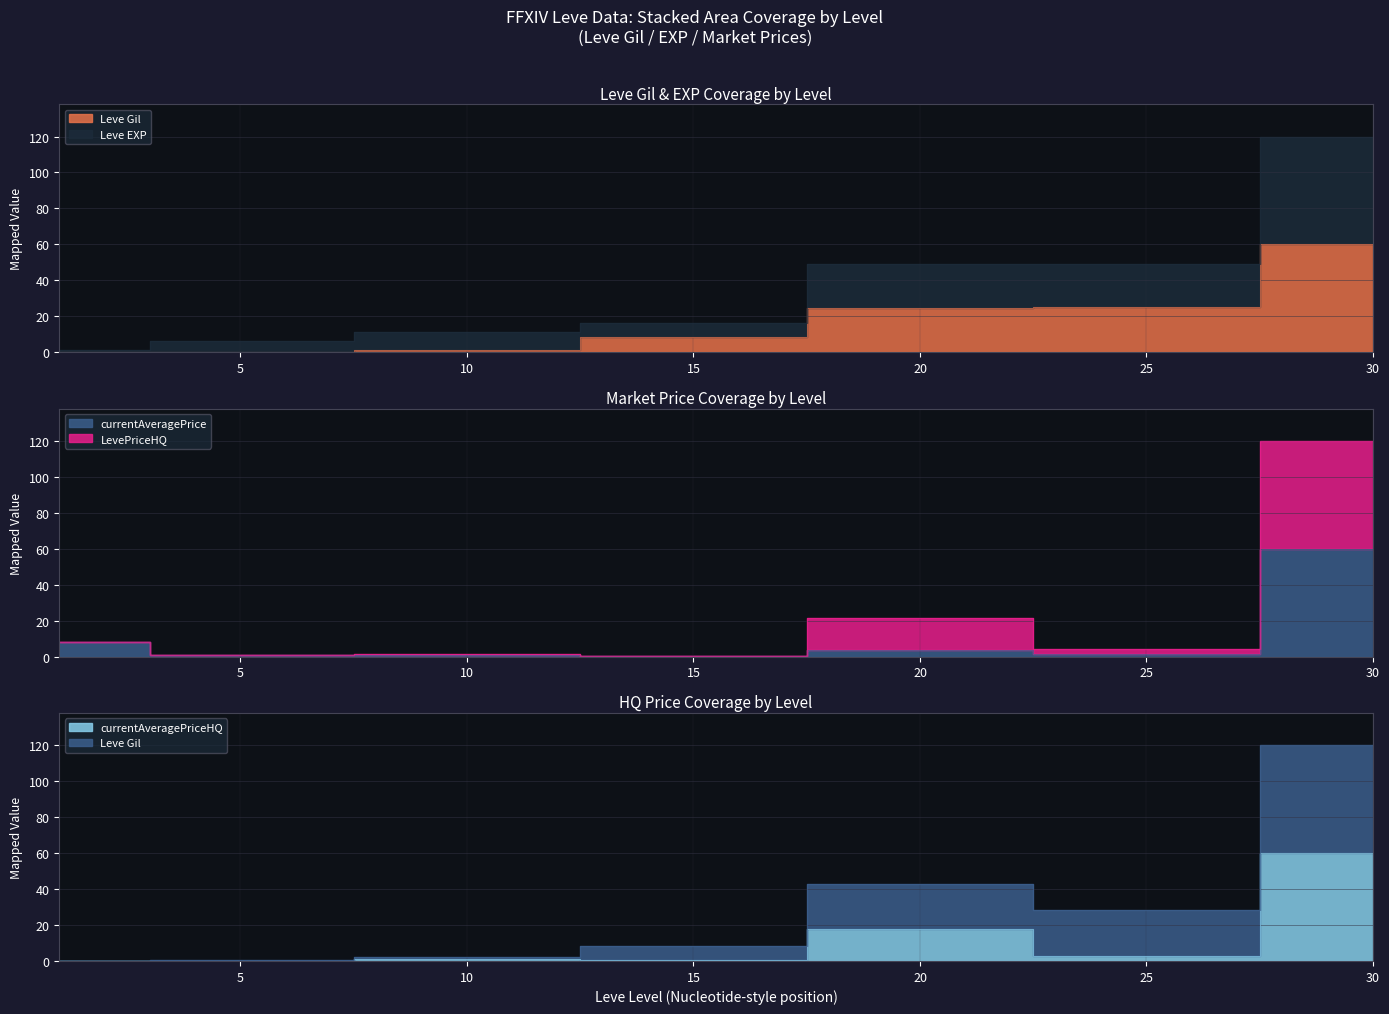

What are all the series names shown in the legend?

Leve Gil, Leve EXP, currentAveragePrice, LevePriceHQ, currentAveragePriceHQ